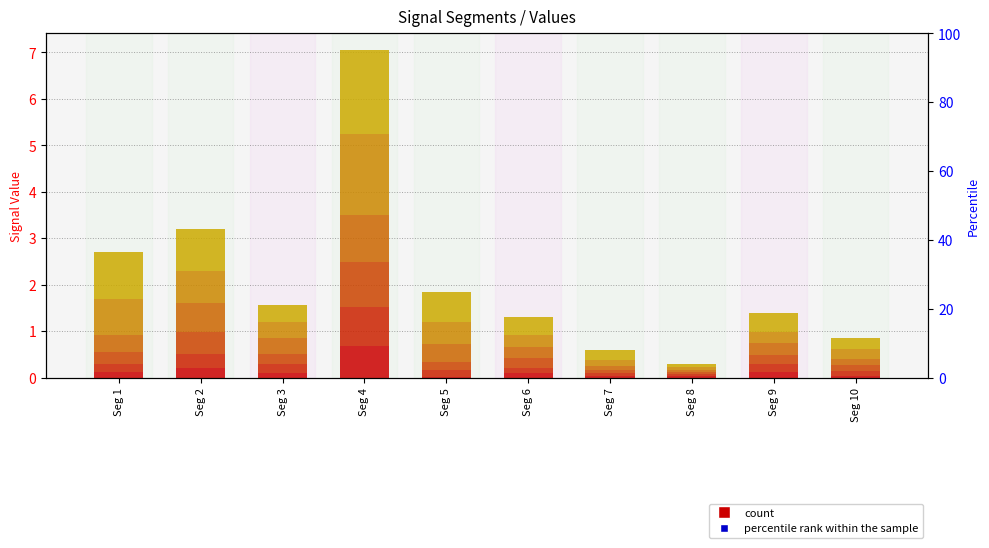

What is the difference between the maximum and minimum values in the Signal_Value_5 series?

1.7